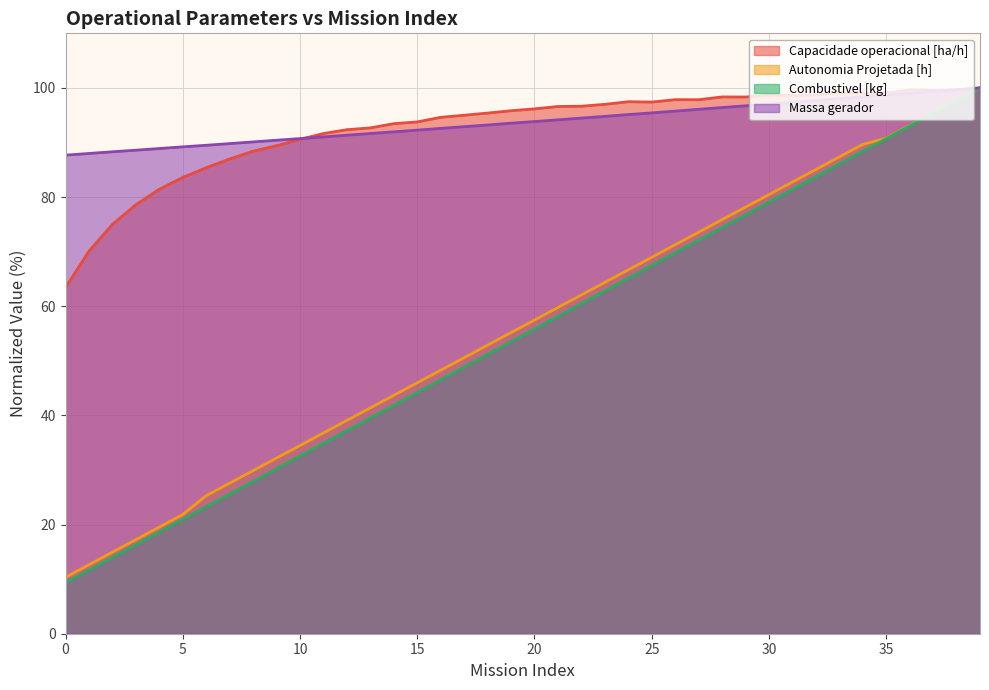

What are all the series names shown in the legend?

Capacidade operacional [ha/h], Autonomia Projetada [h], Combustivel [kg], Massa gerador